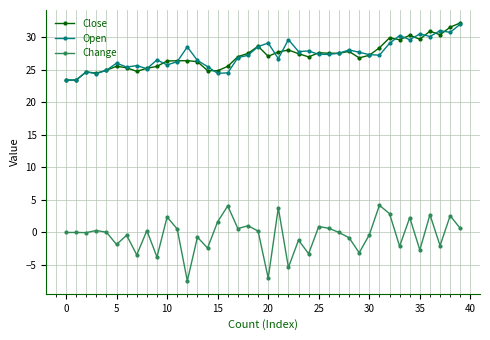

True or false: Open has more than 1 interior local peaks.

True